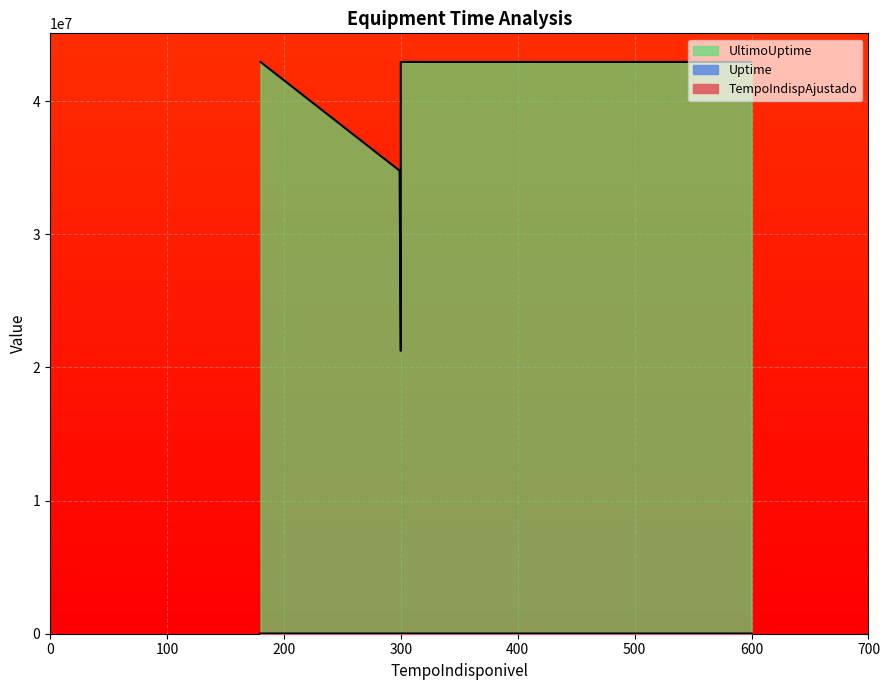

The value of UltimoUptime at 300 is 21246331.0. True or false?

True